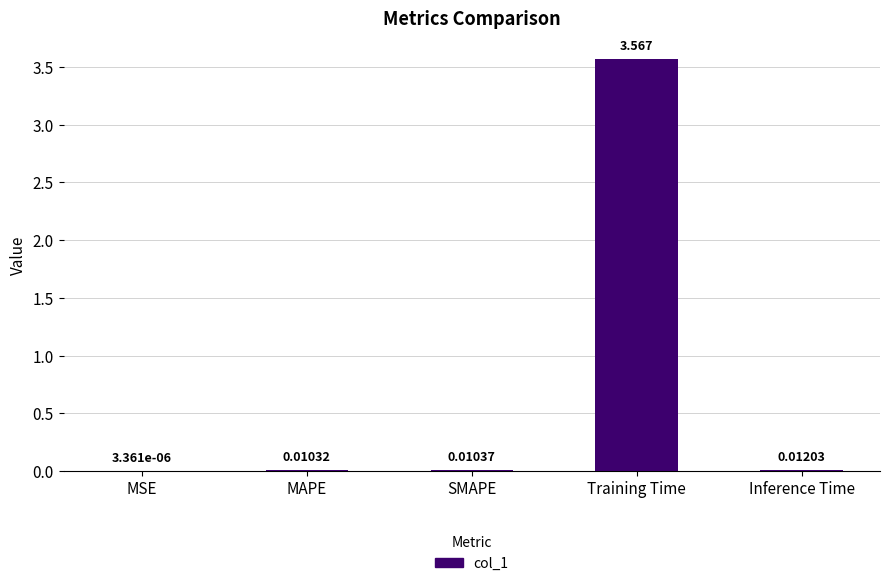

What is the change in value from MSE to Training Time?

+3.6